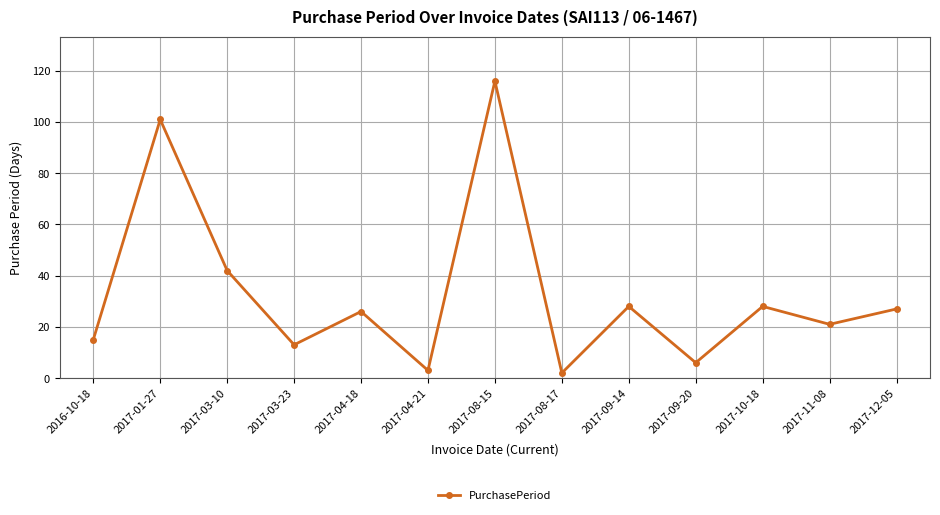

Which category has the highest value across all series?

2017-08-15